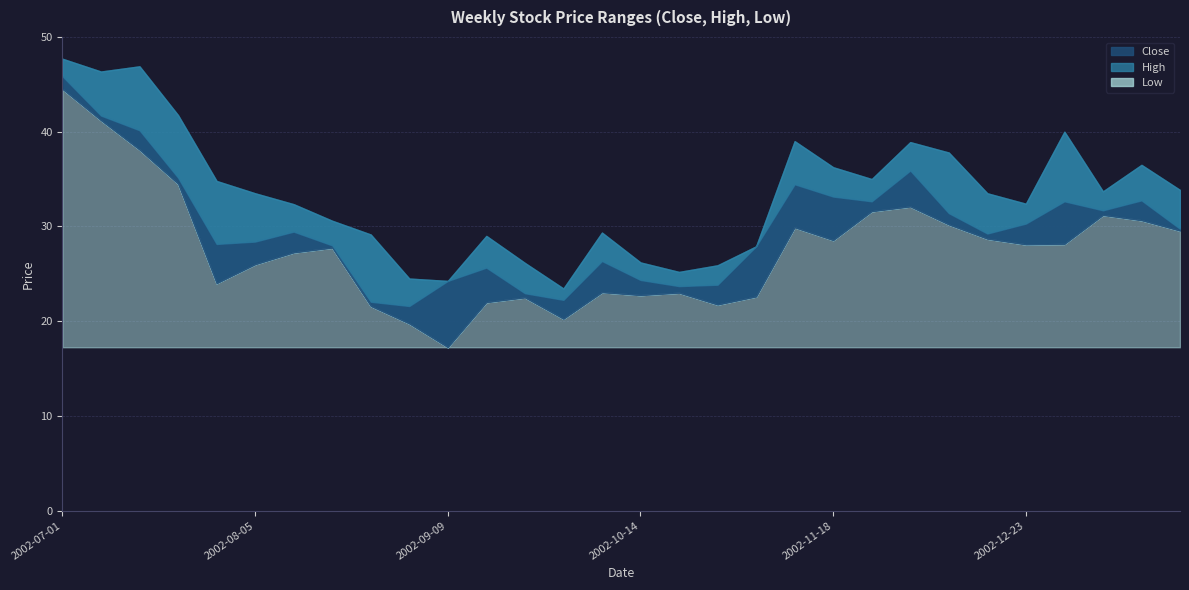

In Low, how many points are lower than both neighbors (excluding endpoints)?

7